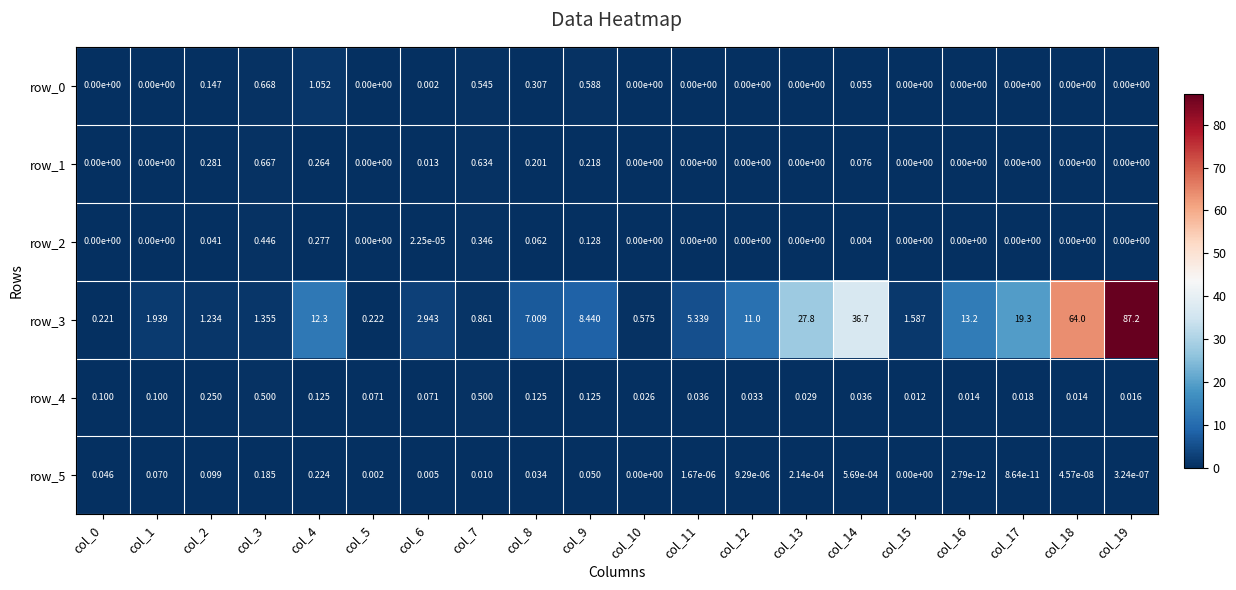

What is the maximum value shown in the chart?

87.2